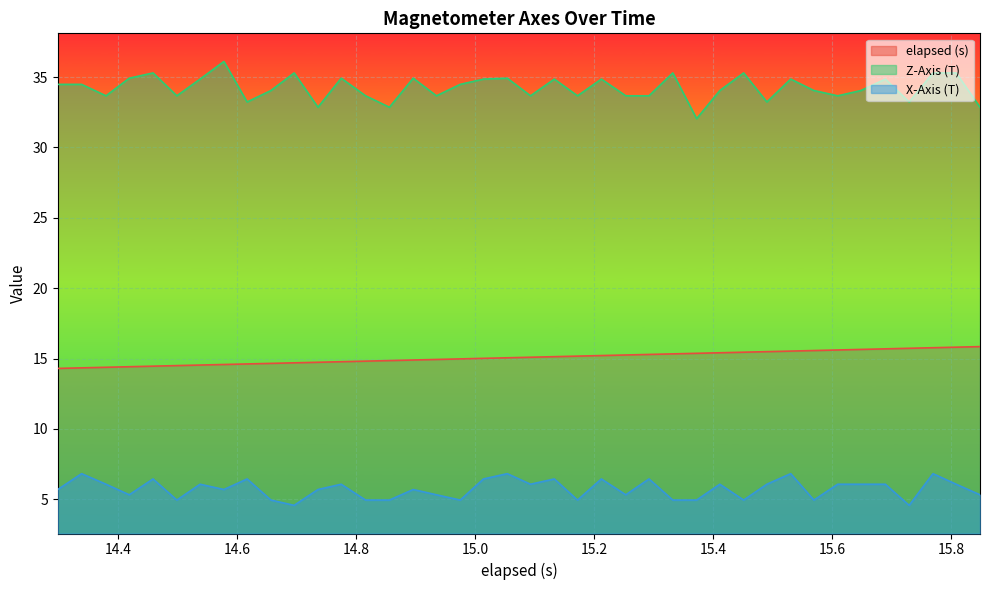

What is the difference between the maximum and minimum values in the X-Axis (T) series?

2.2